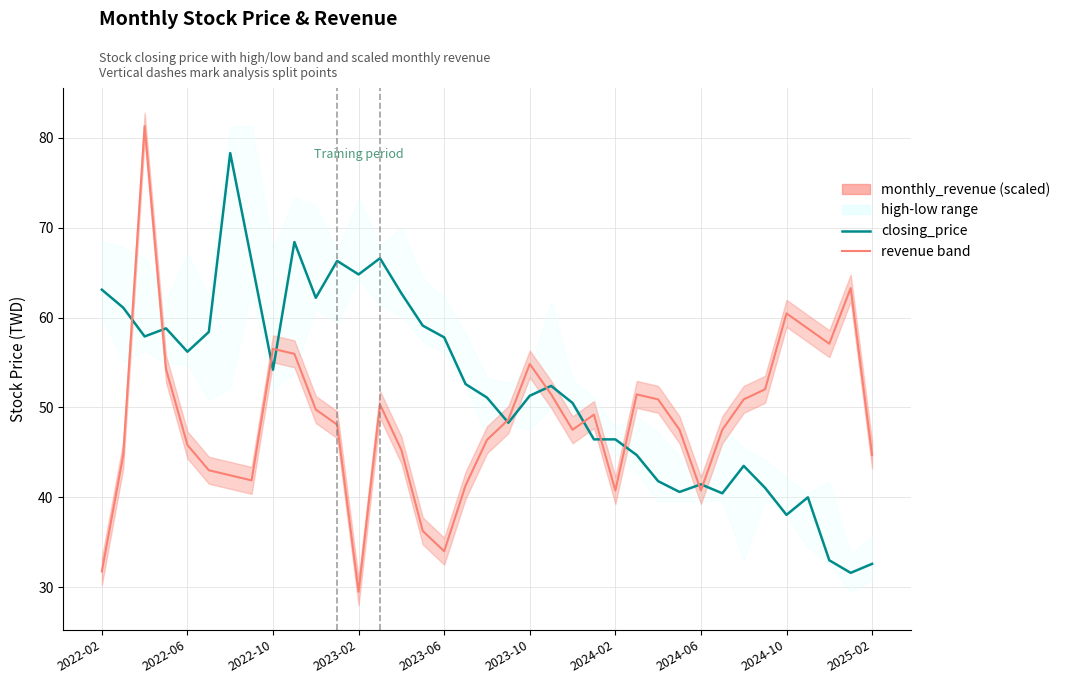

In closing_price, how many points are lower than both neighbors (excluding endpoints)?

10